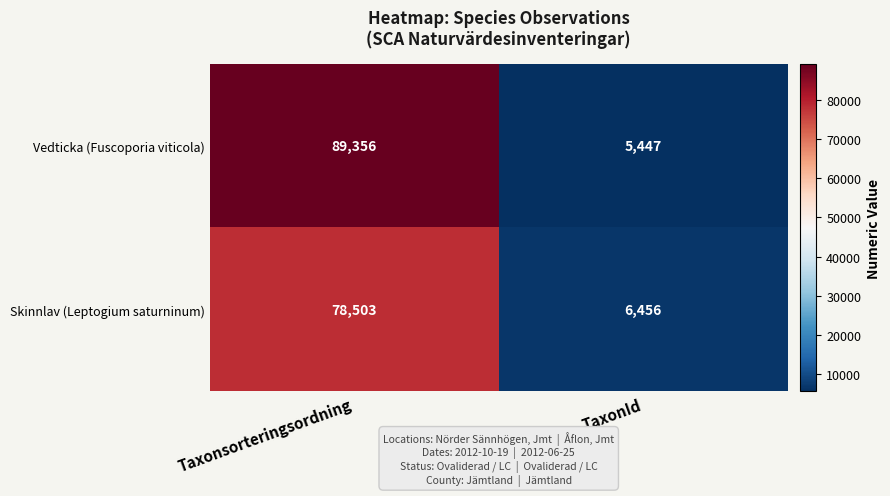

Reading right to left, what are all the values shown in this chart?

Vedticka (Fuscoporia viticola): 5447	89356
Skinnlav (Leptogium saturninum): 6456	78503